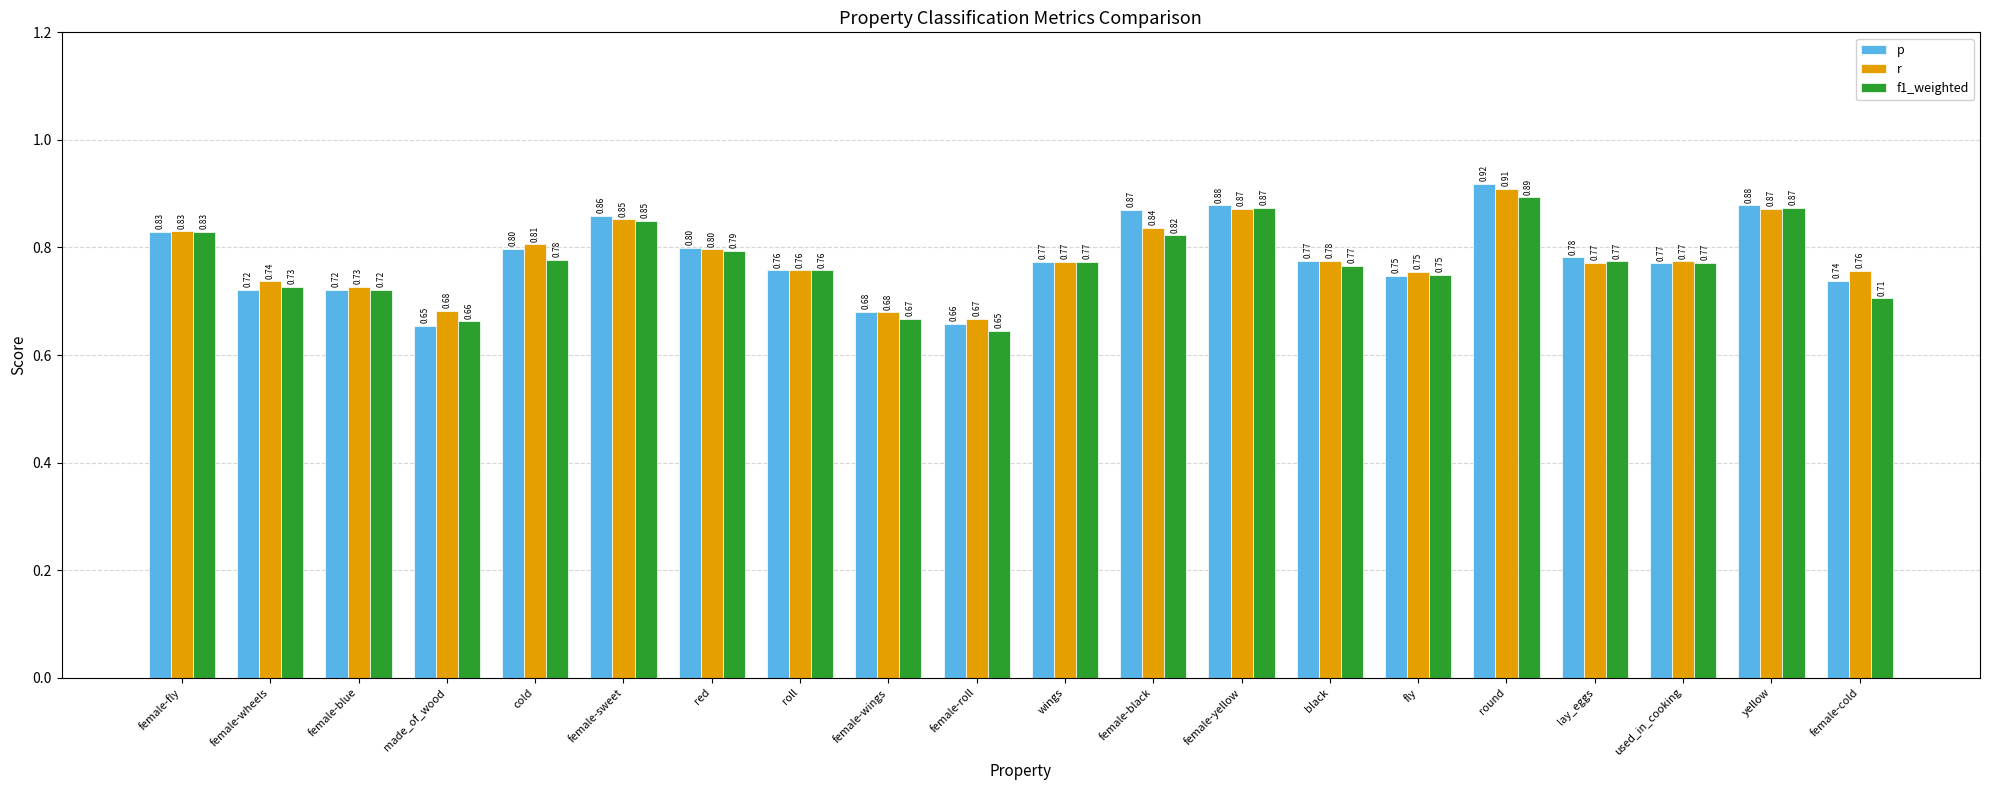

Which category has the lowest value in the r series?

female-roll